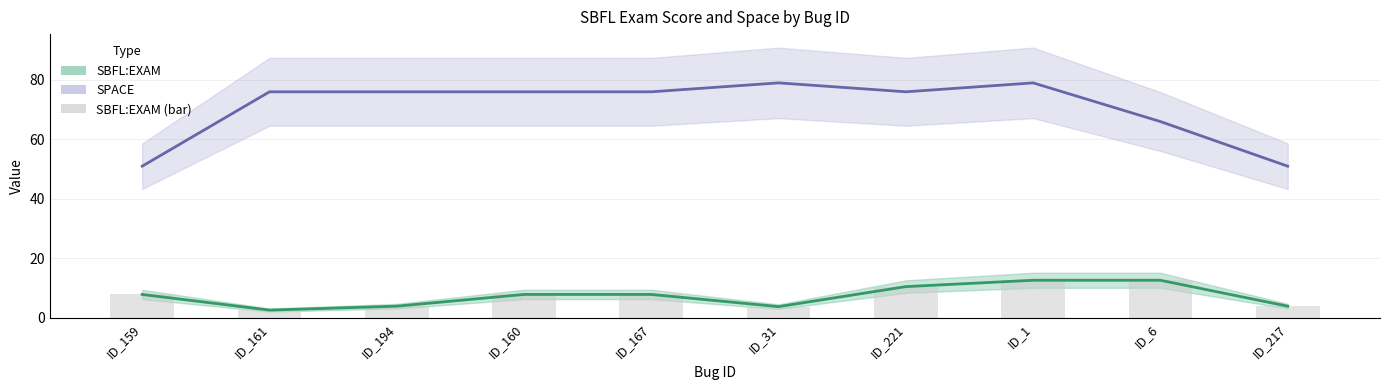

Is it true that SBFL:EXAM equals 1.0 at ID_194?

False